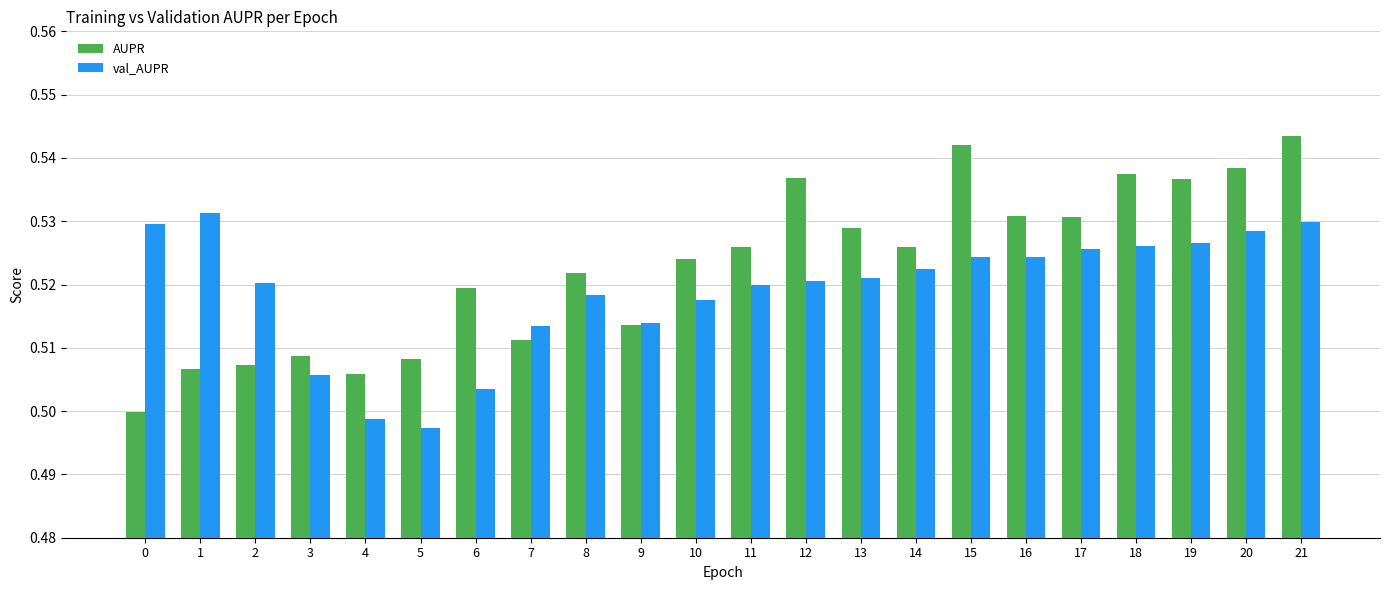

Which series changed the most between 0 and 10?

AUPR